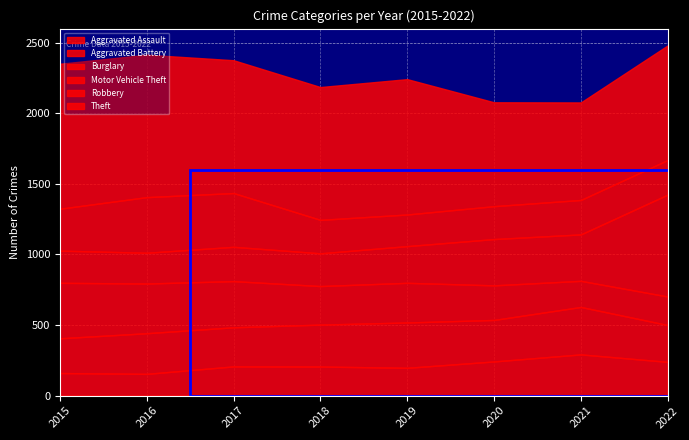

List the series in order of their peak value, highest first.

Theft, Motor Vehicle Theft, Robbery, Burglary, Aggravated Battery, Aggravated Assault